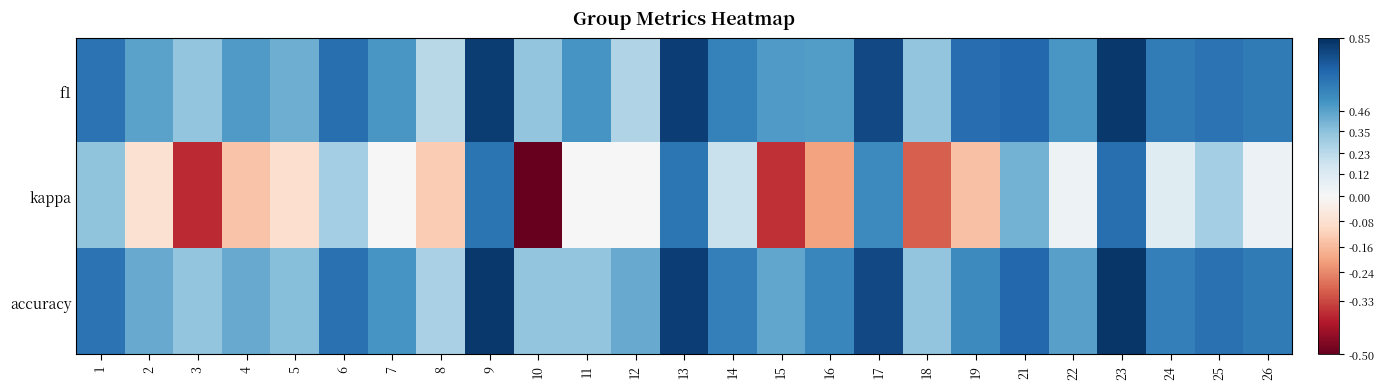

How many series are shown in this chart?

3